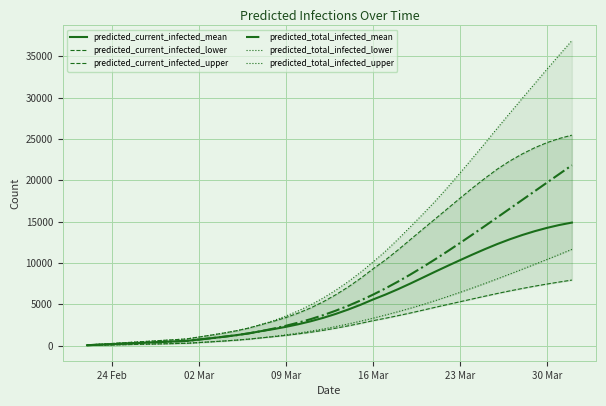

The value of predicted_current_infected_mean at 23 Mar is 10342. True or false?

True